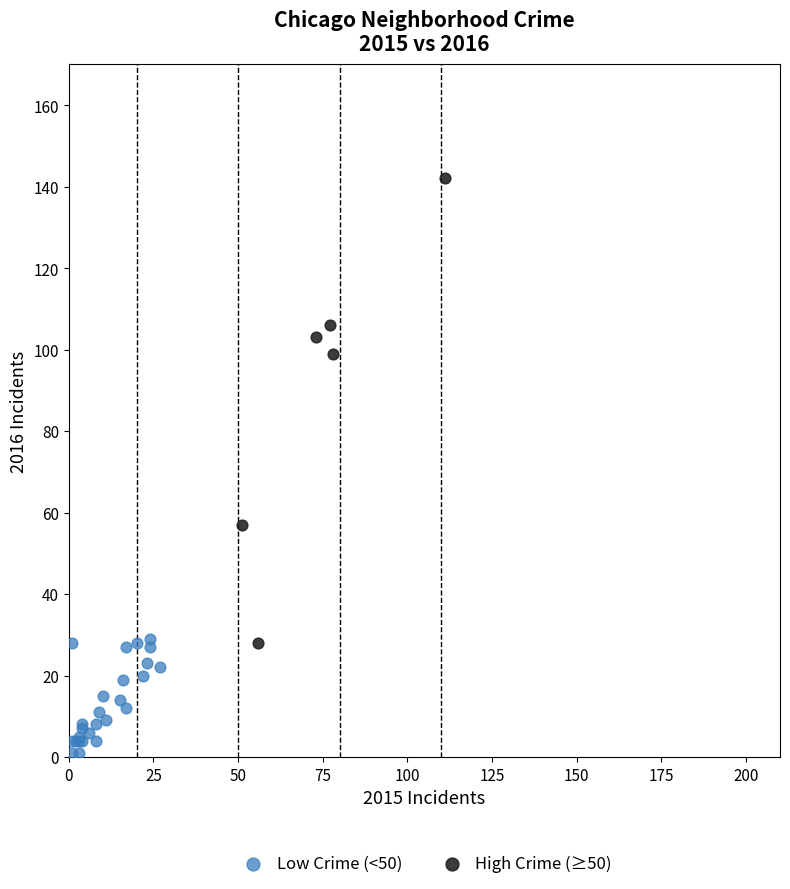

What are all the series names shown in the legend?

Low Crime (<50), High Crime (≥50)